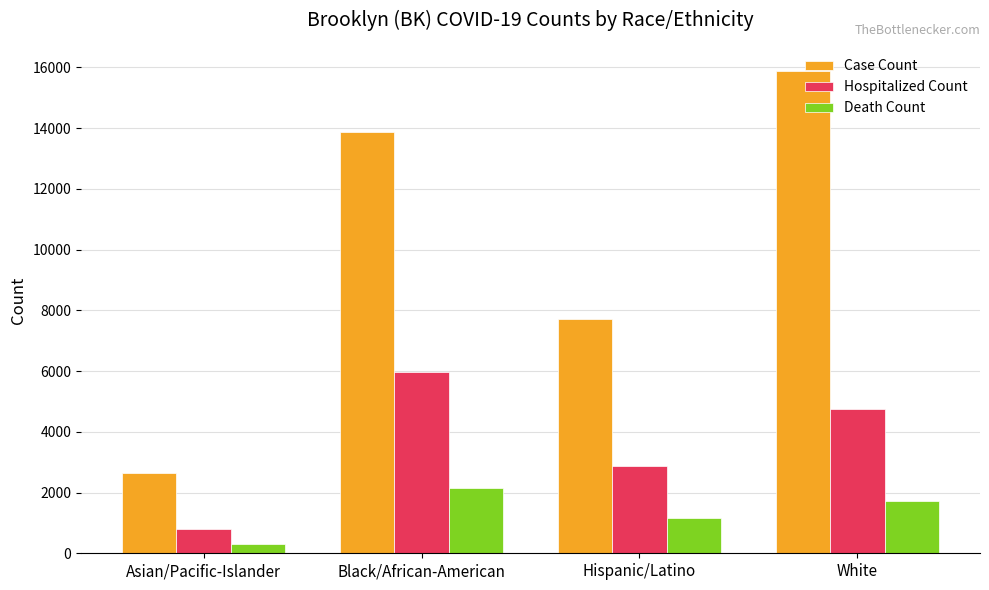

What are all the series names shown in the legend?

Case Count, Hospitalized Count, Death Count